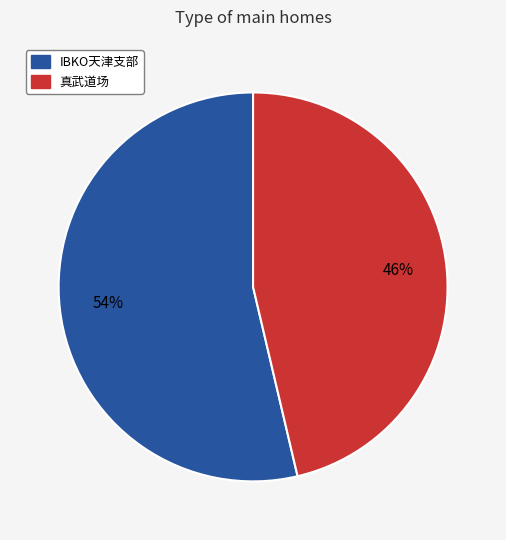

Rank the categories by value from highest to lowest.

IBKO天津支部, 真武道场